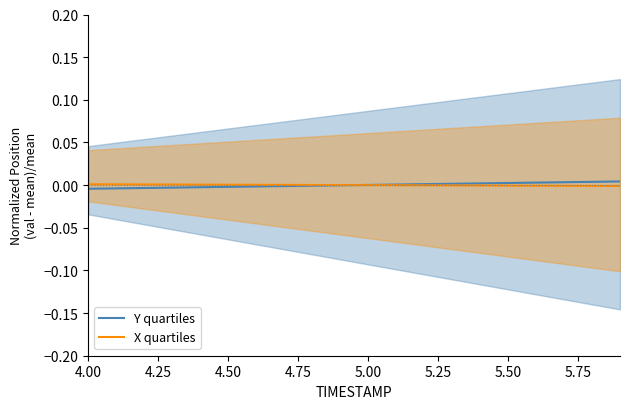

List the series in order of their peak value, lowest first.

X quartiles, Y quartiles